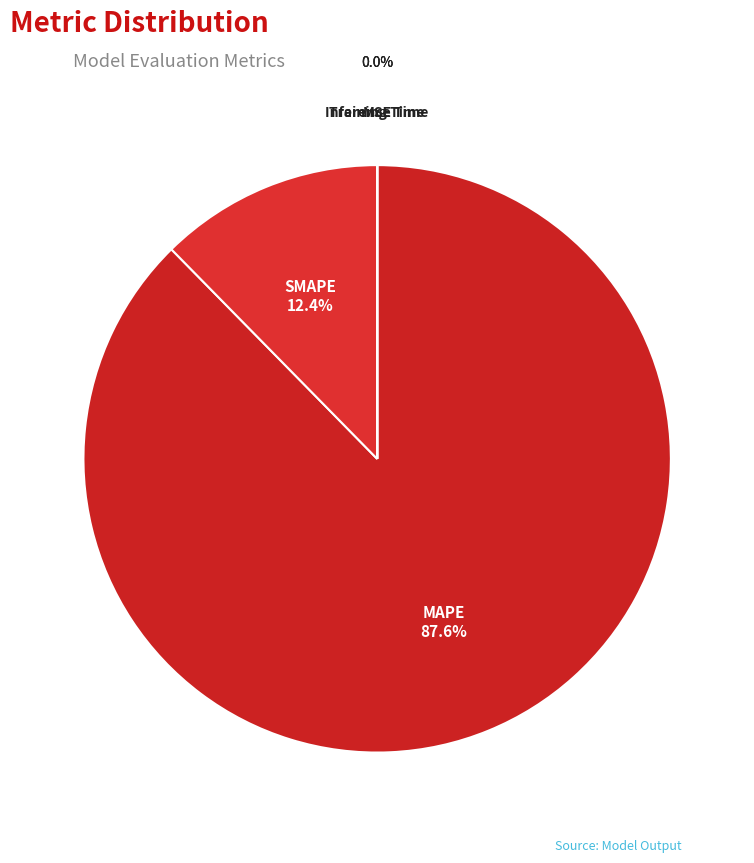

How many slices are in this pie chart?

5